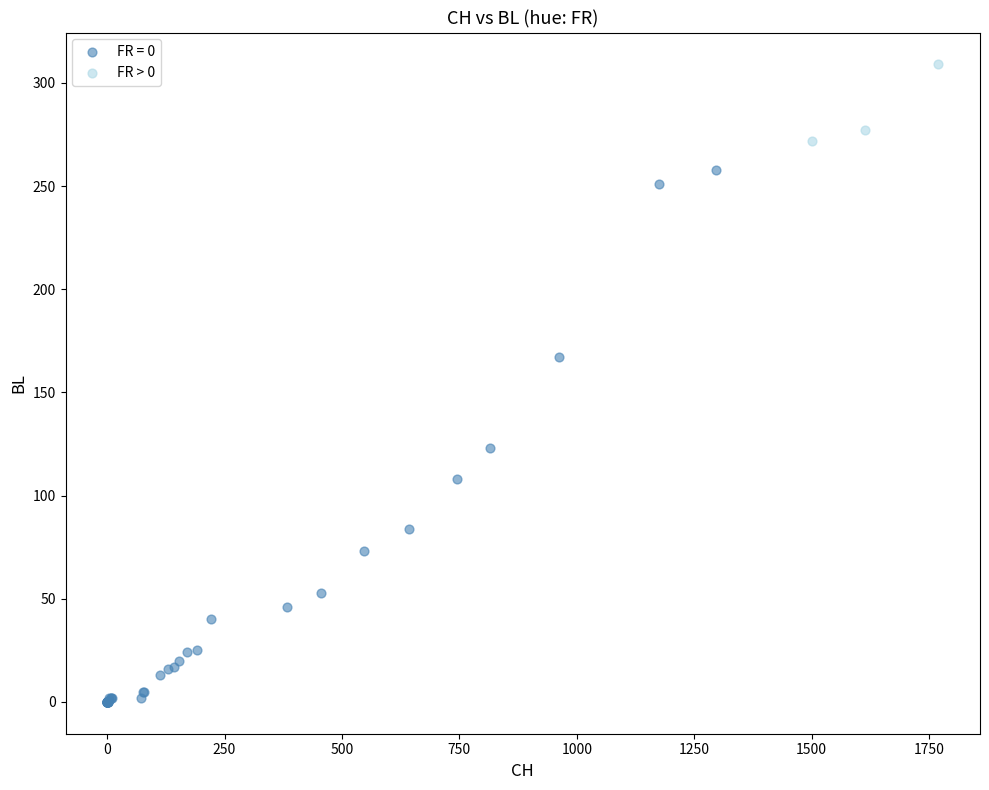

Which series contains the highest Y value?

FR > 0